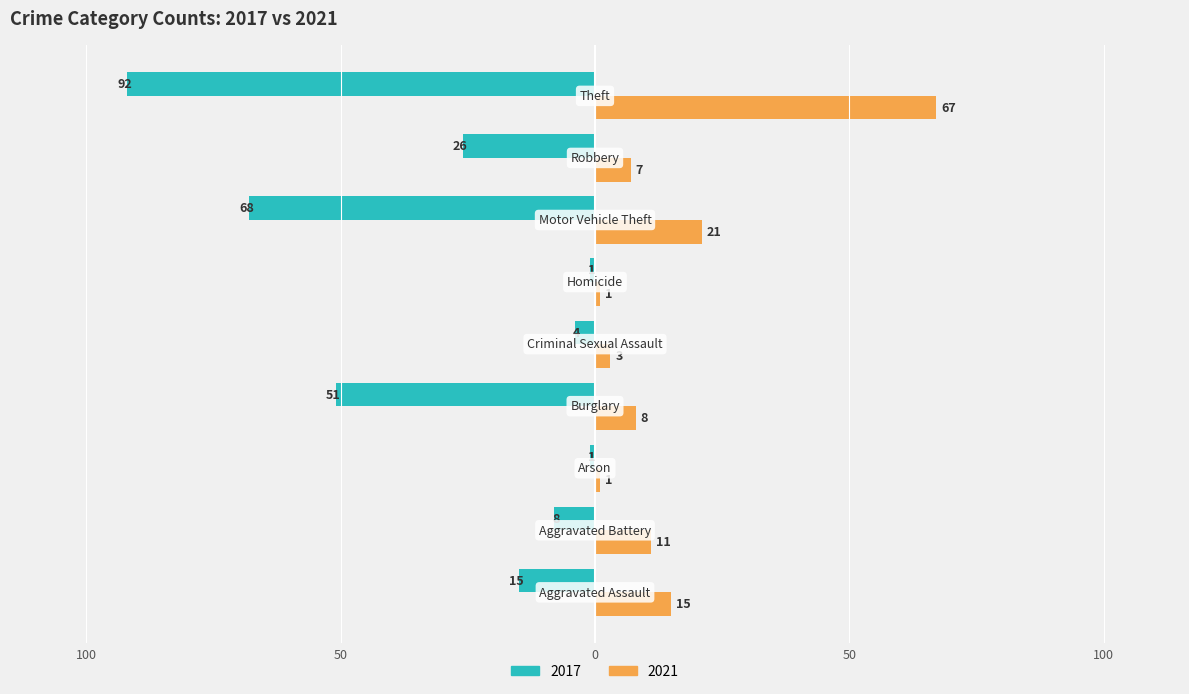

What are all the series names shown in the legend?

2017, 2021